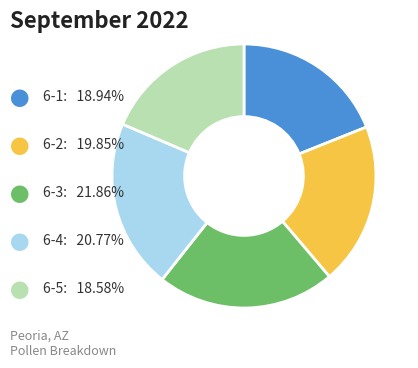

Does any single category account for the majority?

No